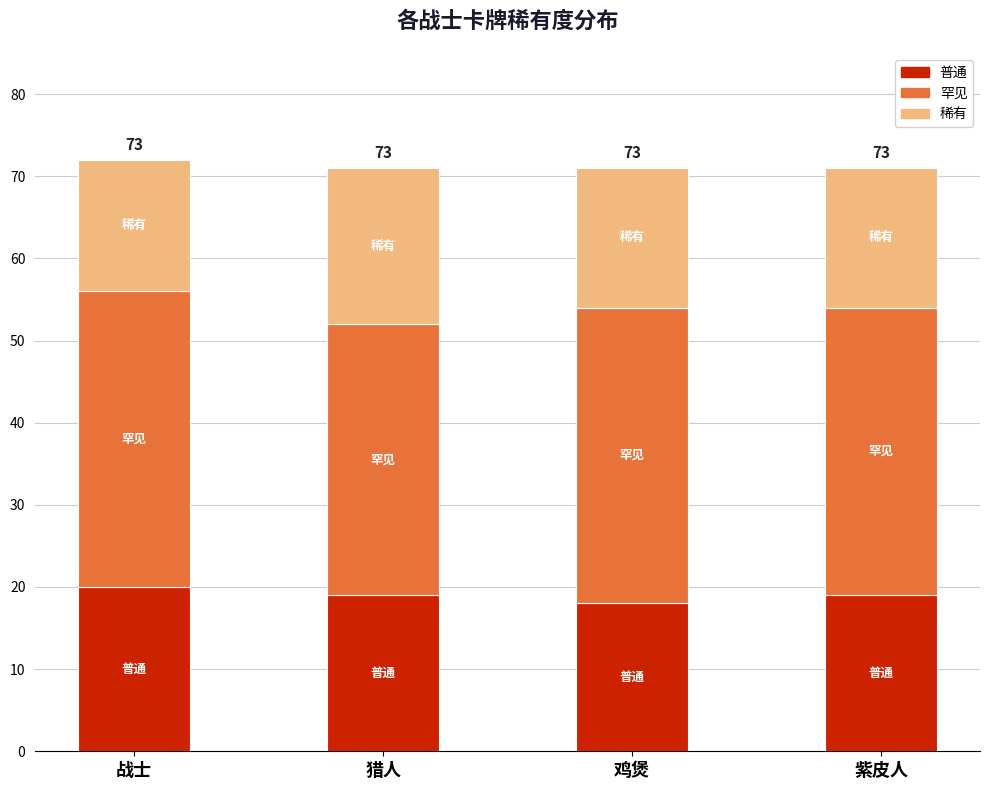

How many distinct data groups are displayed?

3